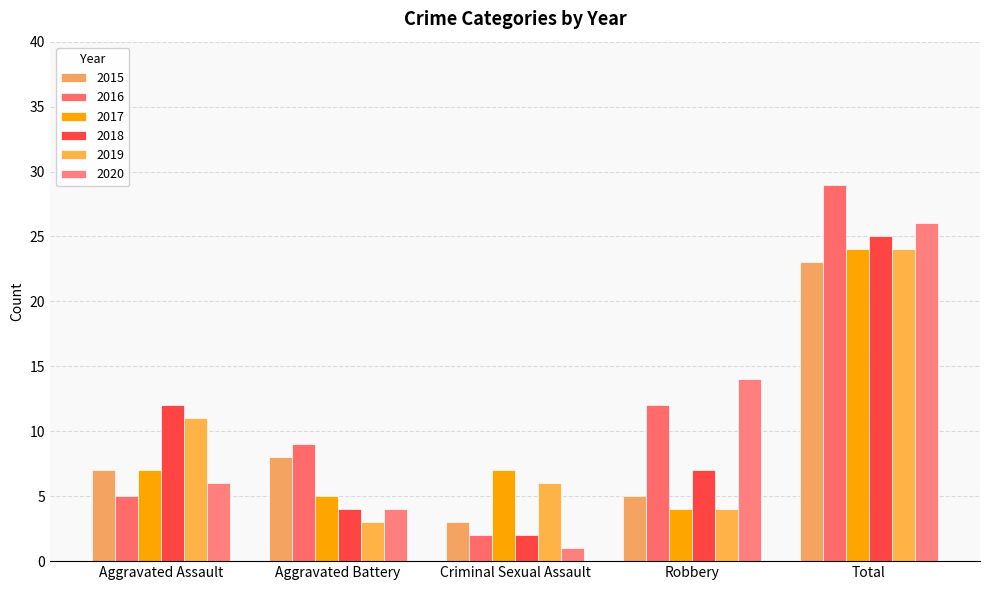

What is the label of the 2nd bar from the right?

Robbery